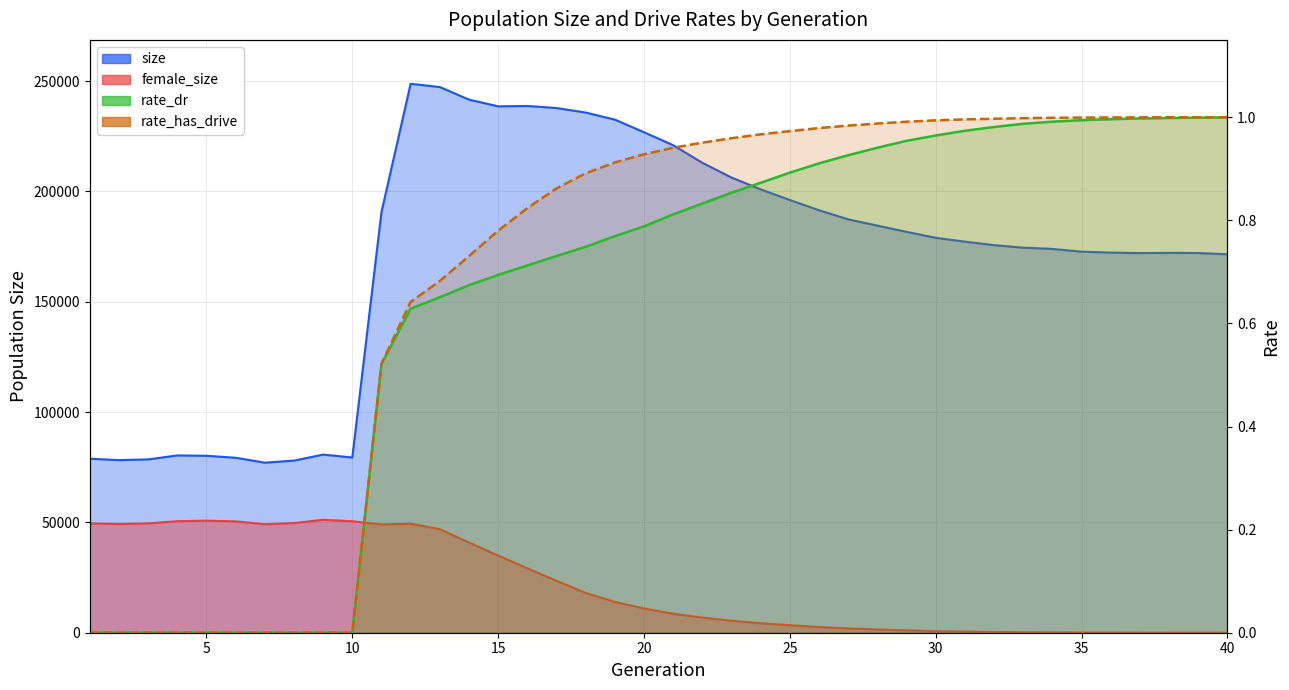

Which category has the highest value in the size series?

12